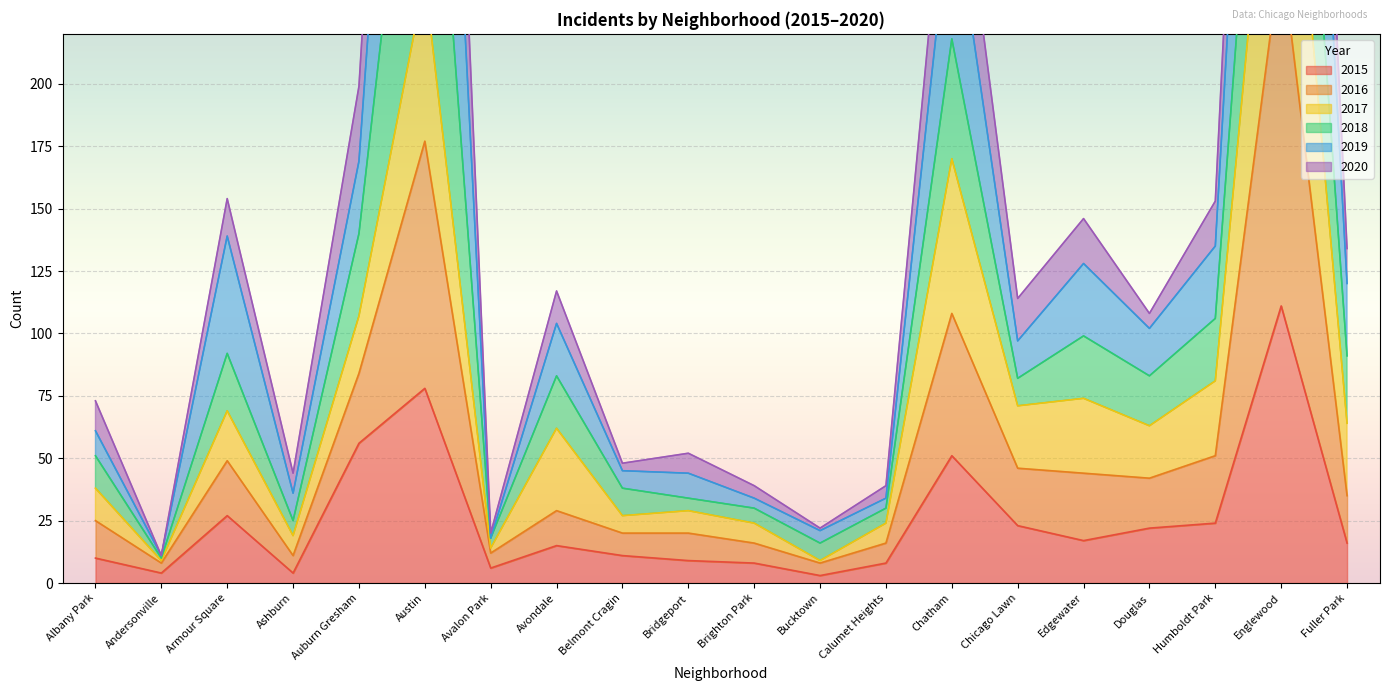

At how many categories does at least one series exceed 623?

2